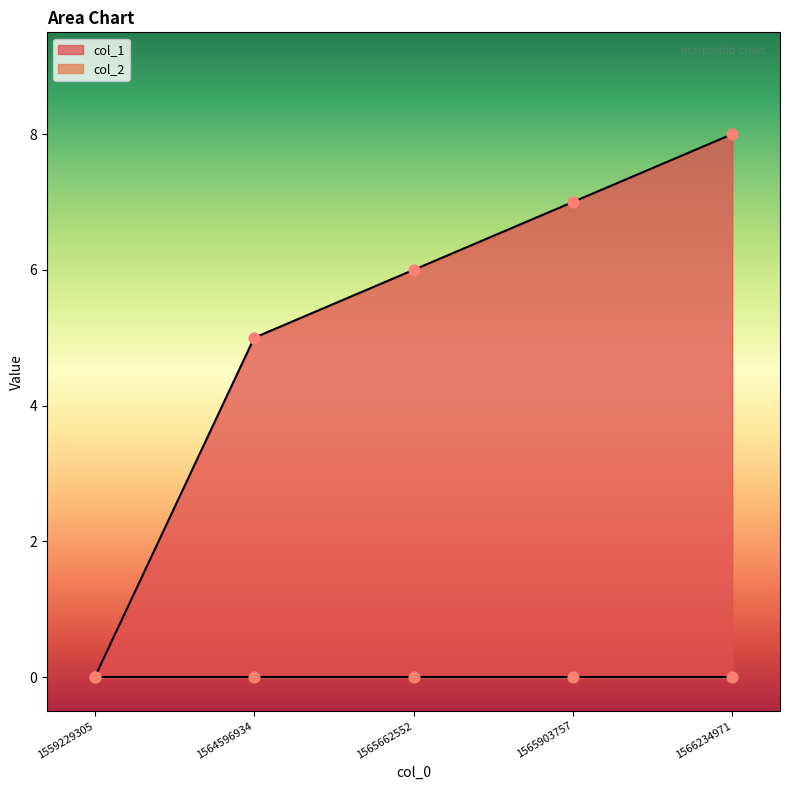

Approximately how many times larger is the value at 1566234971 compared to 1565662552?

1.3